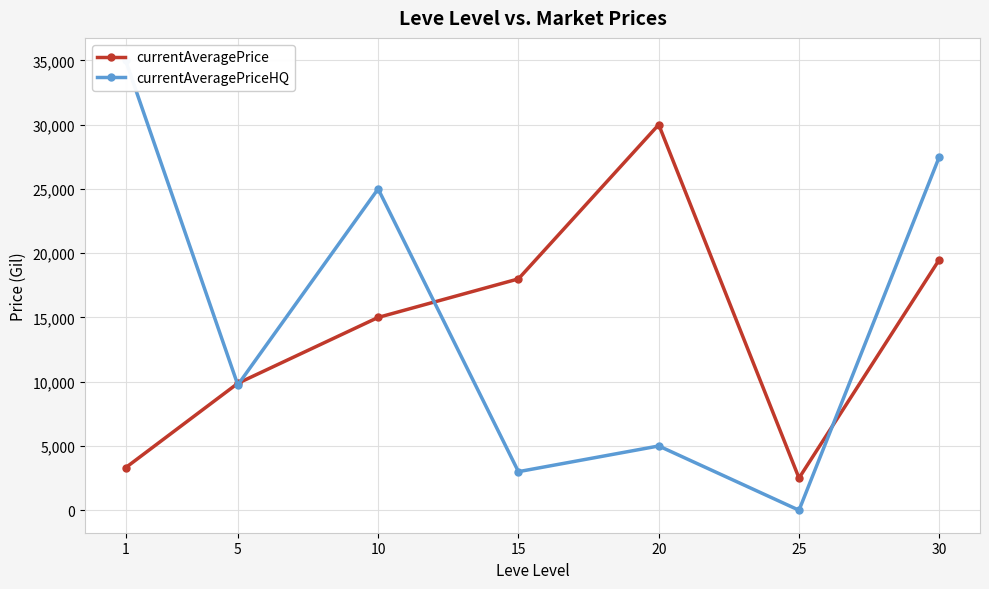

At which label does currentAveragePriceHQ first exceed 9750?

1